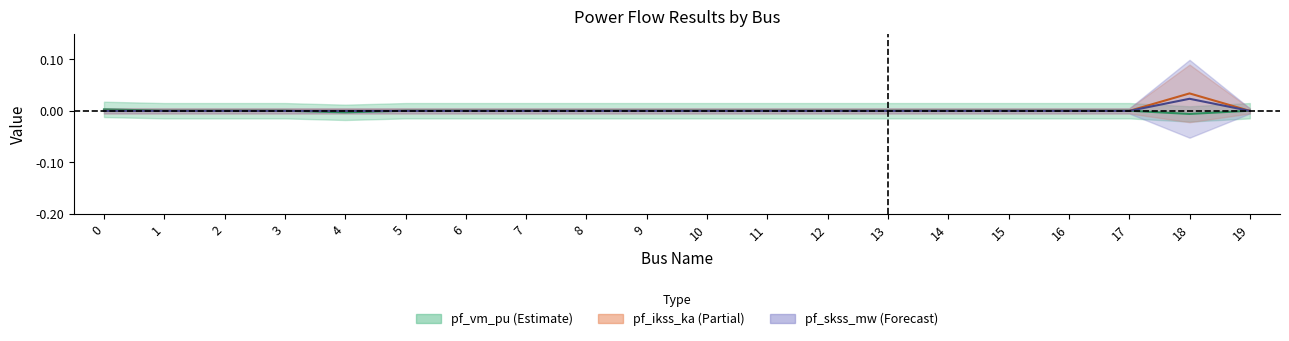

True or false: pf_ikss_ka and pf_vm_pu cross at least once.

True